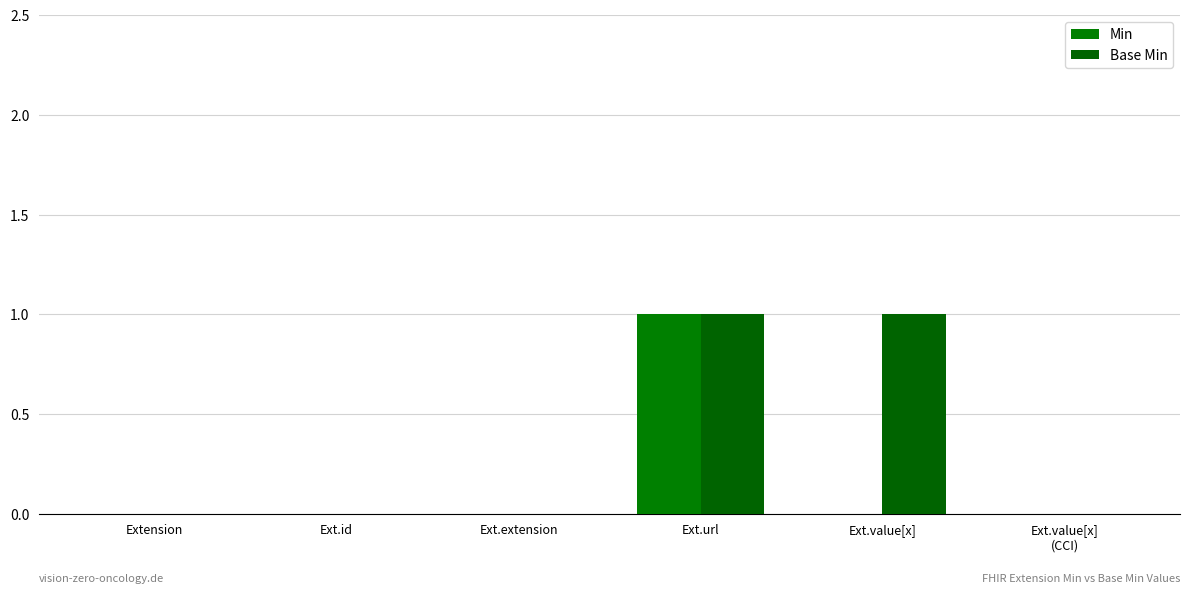

Which series changed the most between Ext.extension and Ext.url?

Min